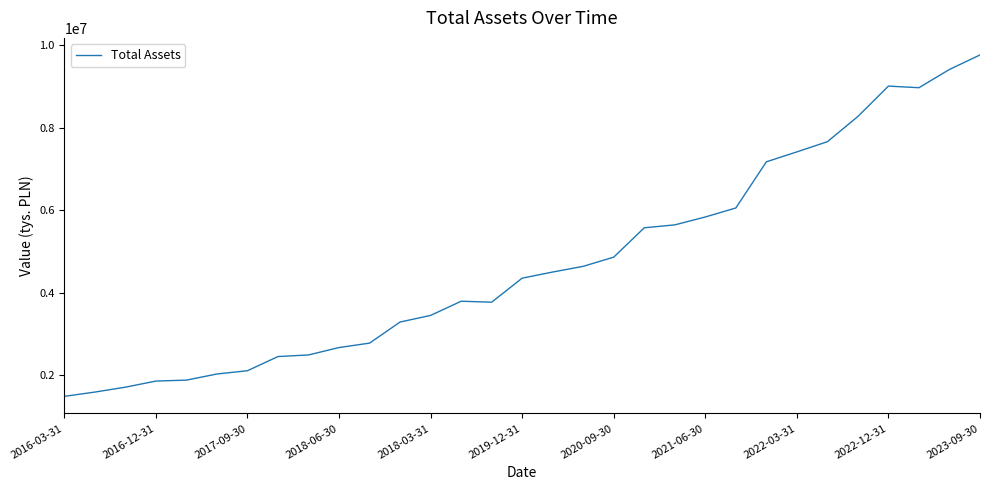

Is this an area chart (filled region under the line)?

No